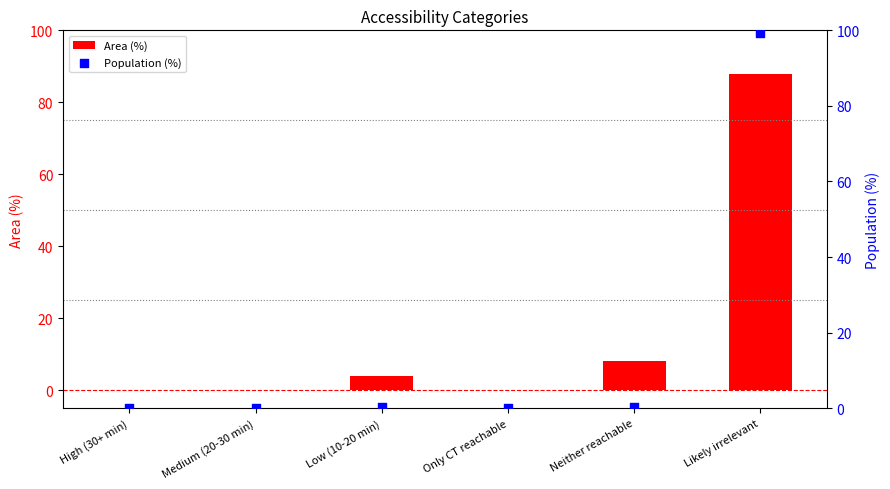

Which series contains the highest Y value?

Population (%)